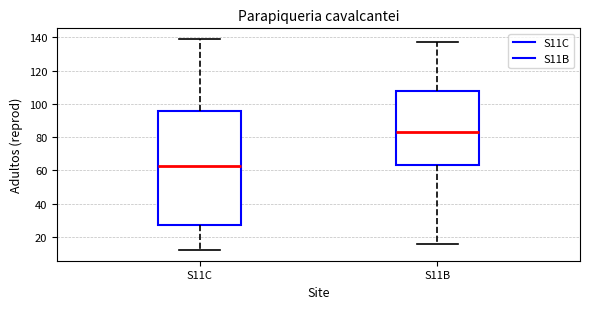

Which box has the lowest median line?

S11C